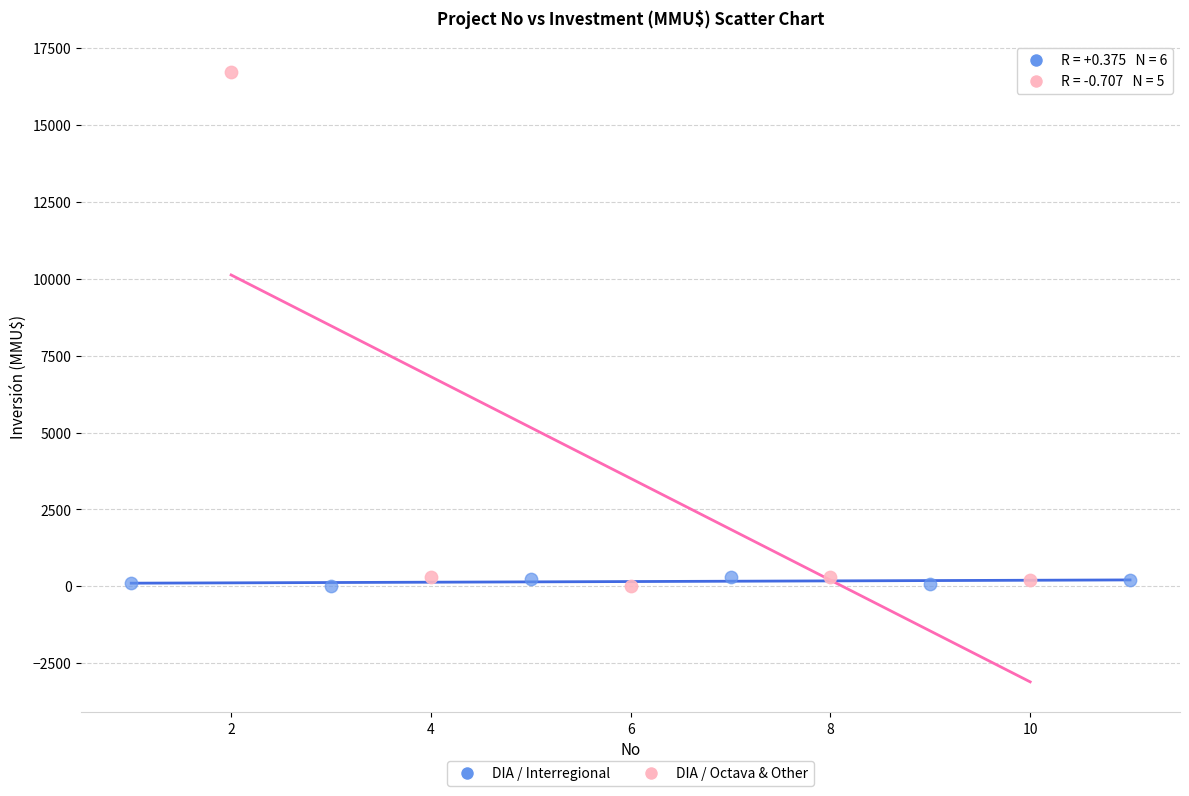

What are all the series names shown in the legend?

DIA / Interregional, DIA / Octava & Other